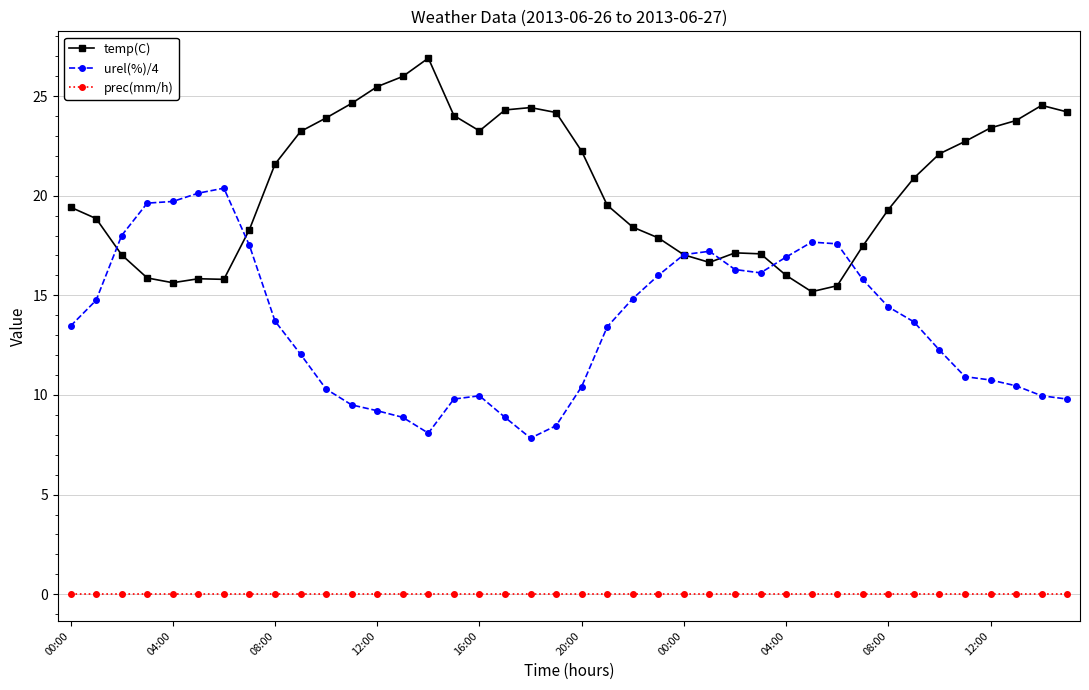

Rank the series by their maximum value, from lowest to highest.

prec(mm/h), urel(%)/4, temp(C)